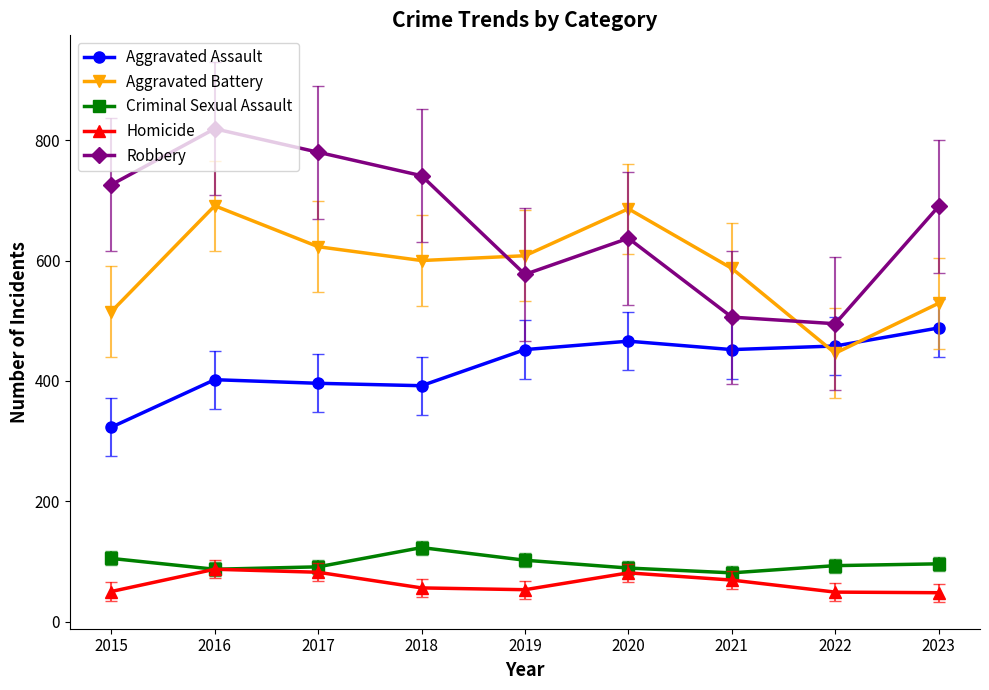

Which series changed the most between 2018 and 2021?

Robbery